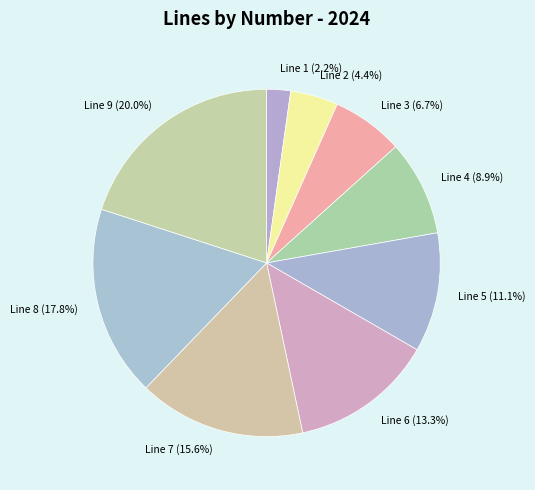

What is the largest slice in the pie chart?

Line 9